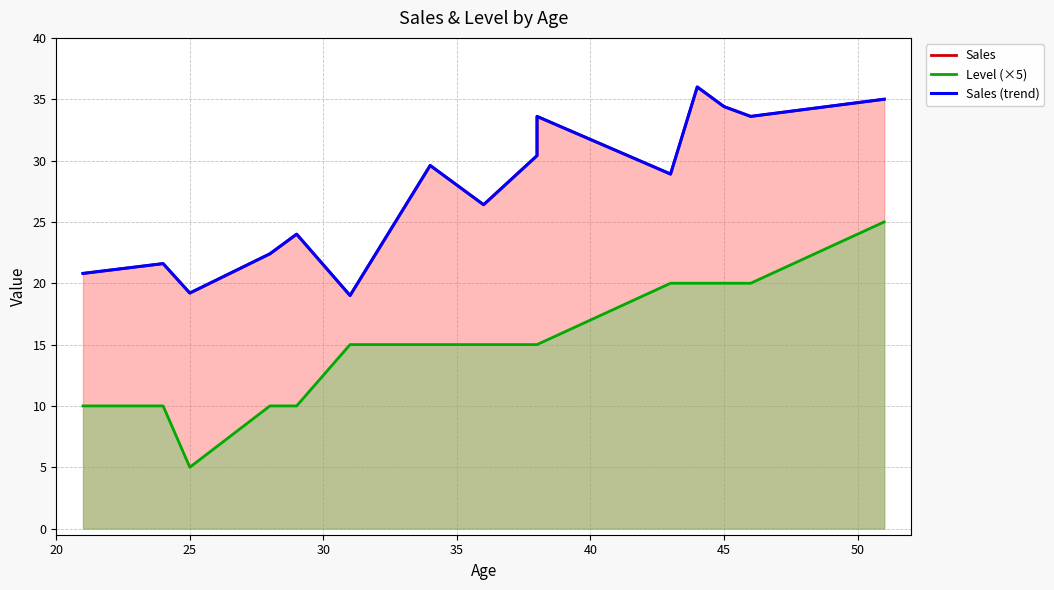

The value of Sales (trend) at 45 is 45.7. True or false?

False